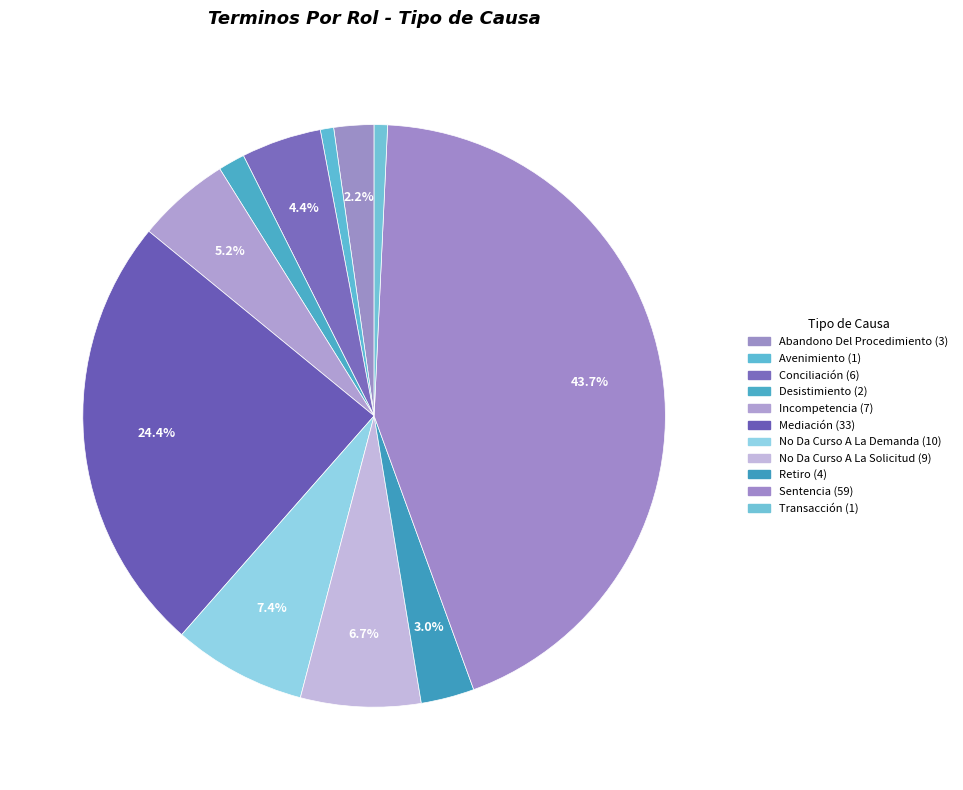

What percentage do Retiro and Incompetencia together represent?

8.1%